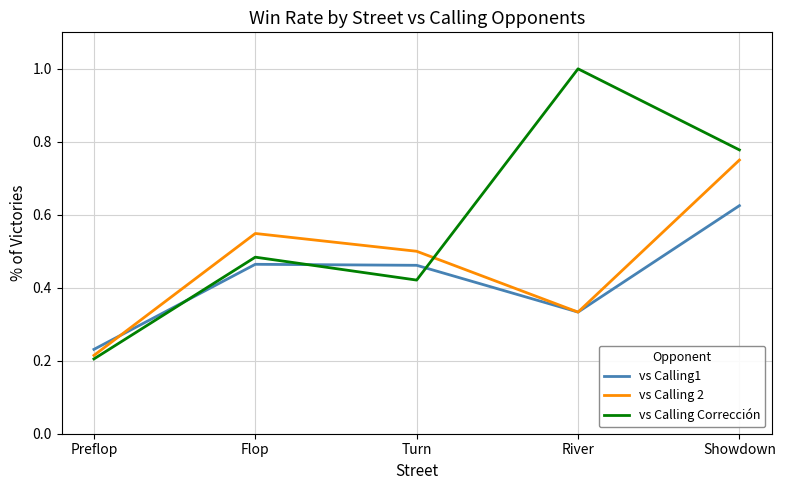

Which series has the widest spread of values?

vs Calling Corrección